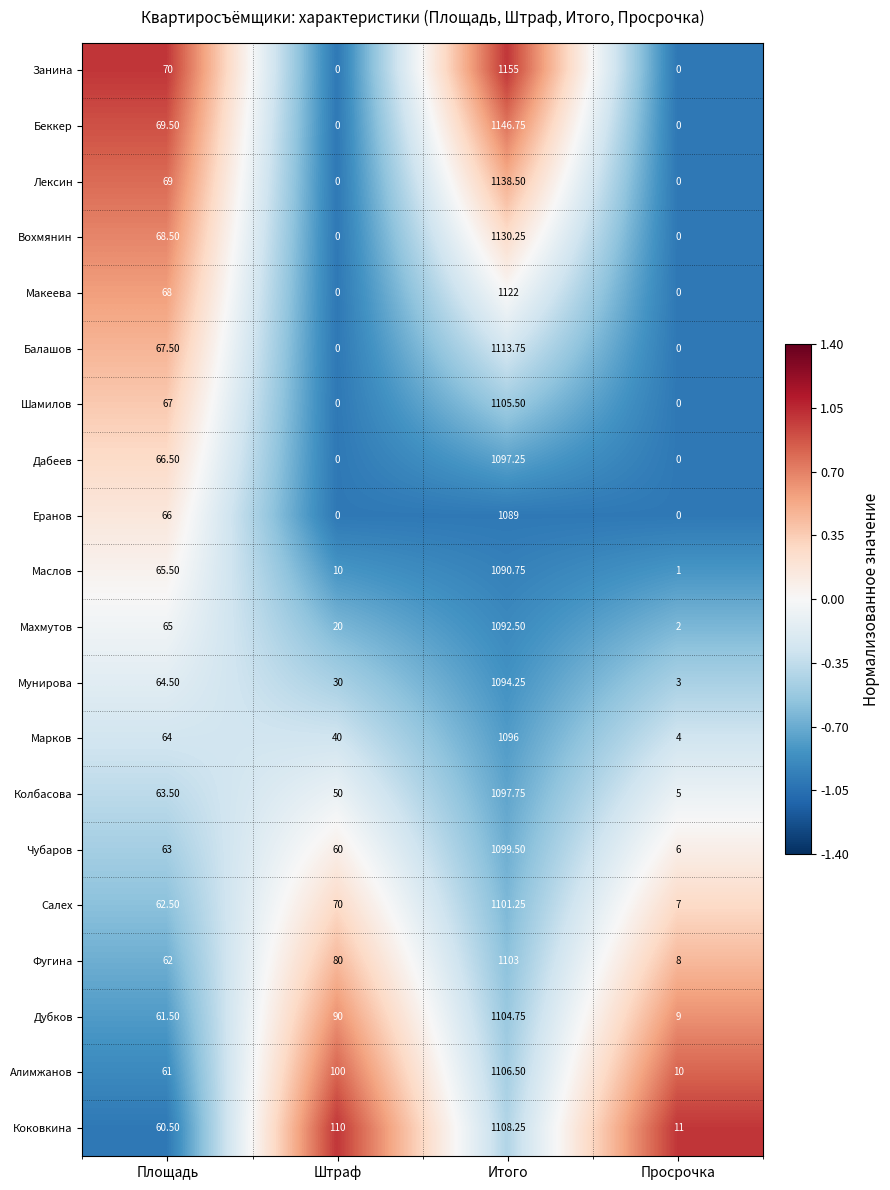

Which series has the largest total across all categories?

Коковкина